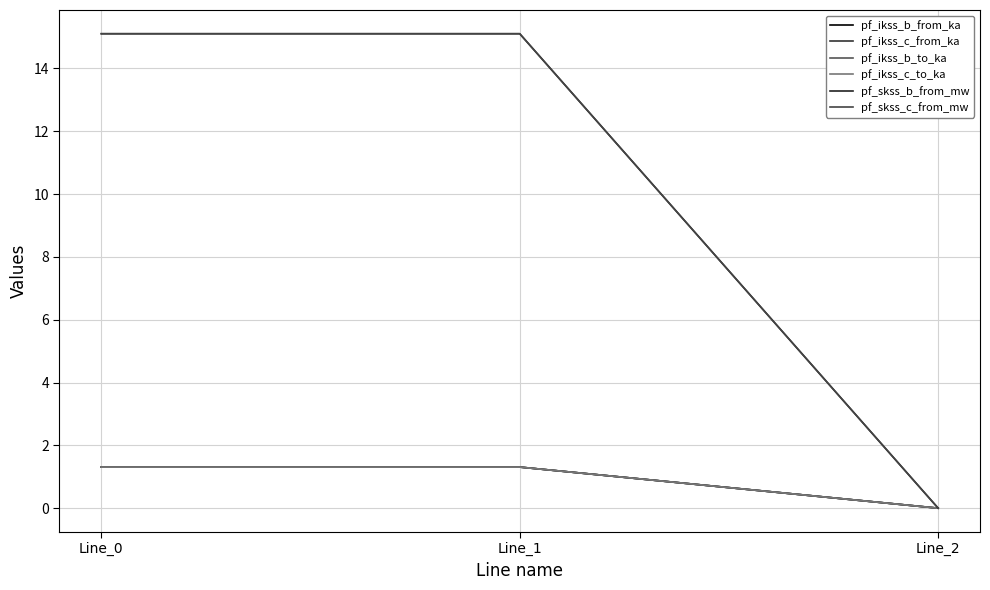

Reading left to right, transcribe all the data shown in this chart.

pf_ikss_b_from_ka: Line_0=1.3	Line_1=1.3	Line_2=0.0
pf_ikss_c_from_ka: Line_0=1.3	Line_1=1.3	Line_2=0.0
pf_ikss_b_to_ka: Line_0=1.3	Line_1=1.3	Line_2=0.0
pf_ikss_c_to_ka: Line_0=1.3	Line_1=1.3	Line_2=0.0
pf_skss_b_from_mw: Line_0=15.1	Line_1=15.1	Line_2=0.0
pf_skss_c_from_mw: Line_0=15.1	Line_1=15.1	Line_2=0.0